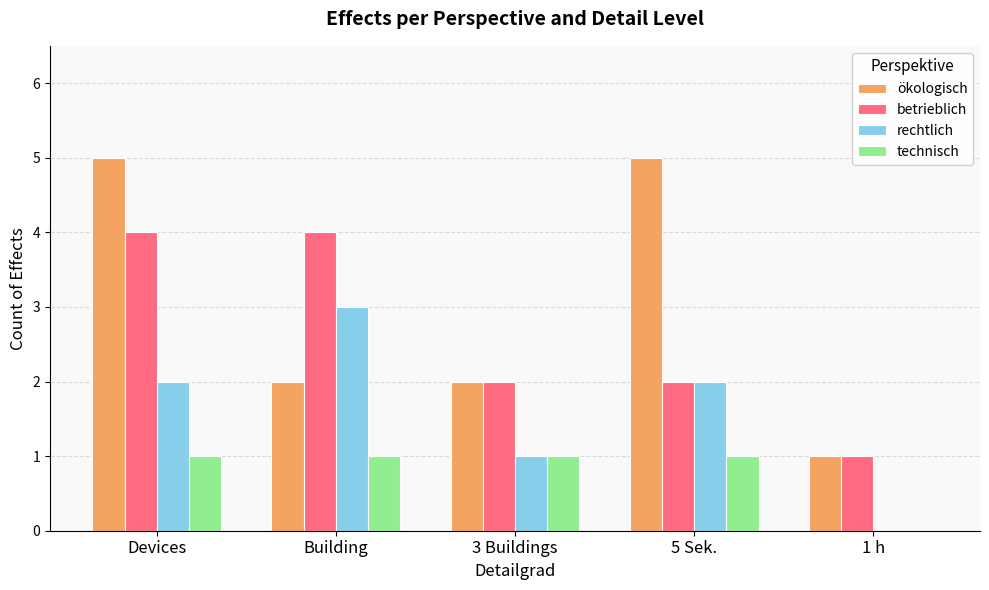

Count the number of categories in the chart.

5